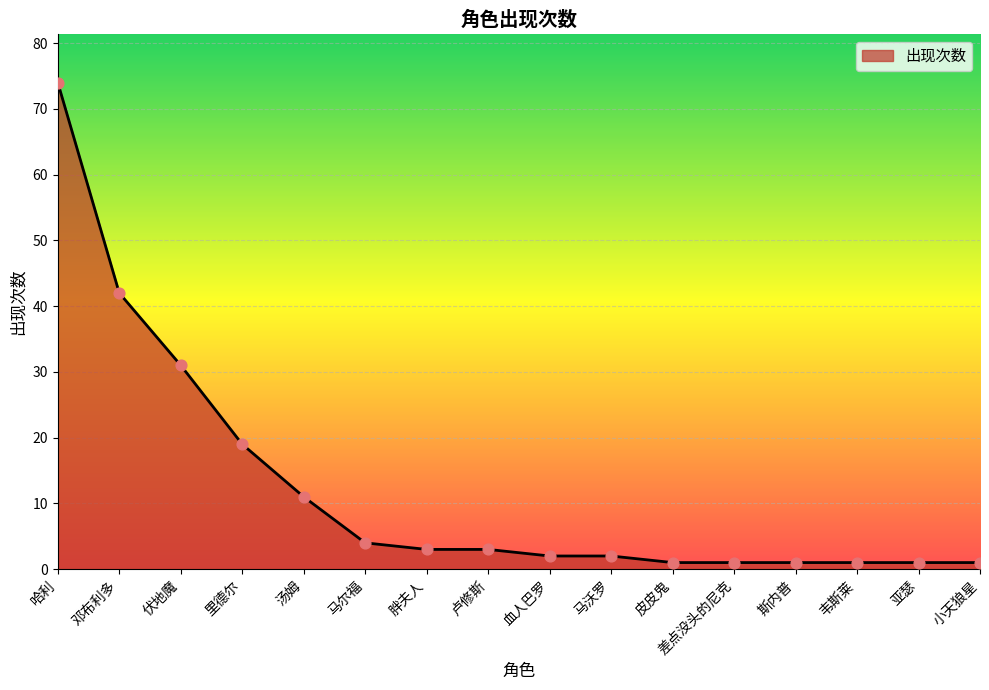

Between 差点没头的尼克 and 邓布利多, which is larger?

邓布利多